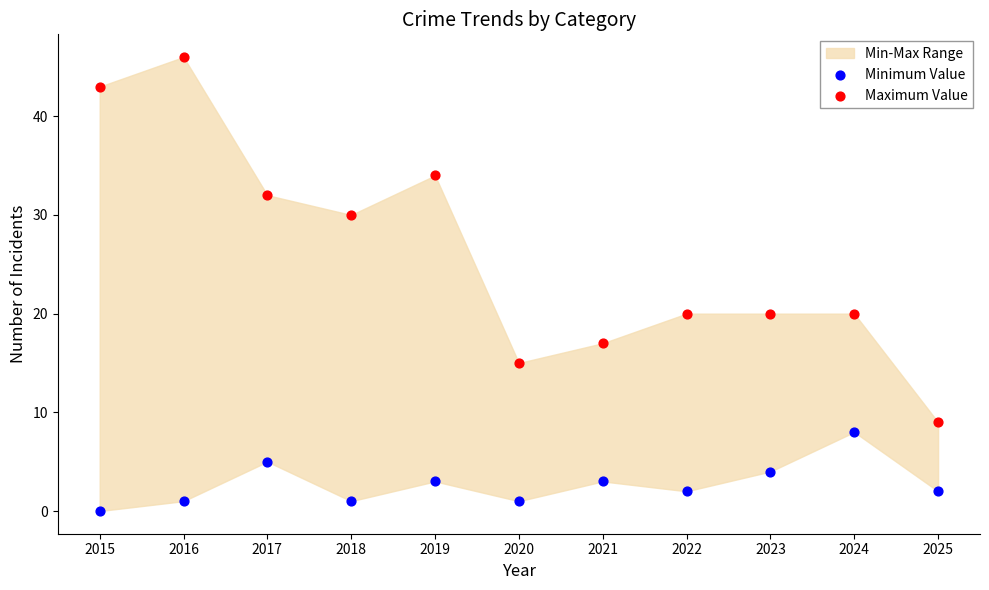

Which series has the largest Y range (max minus min)?

Maximum Value